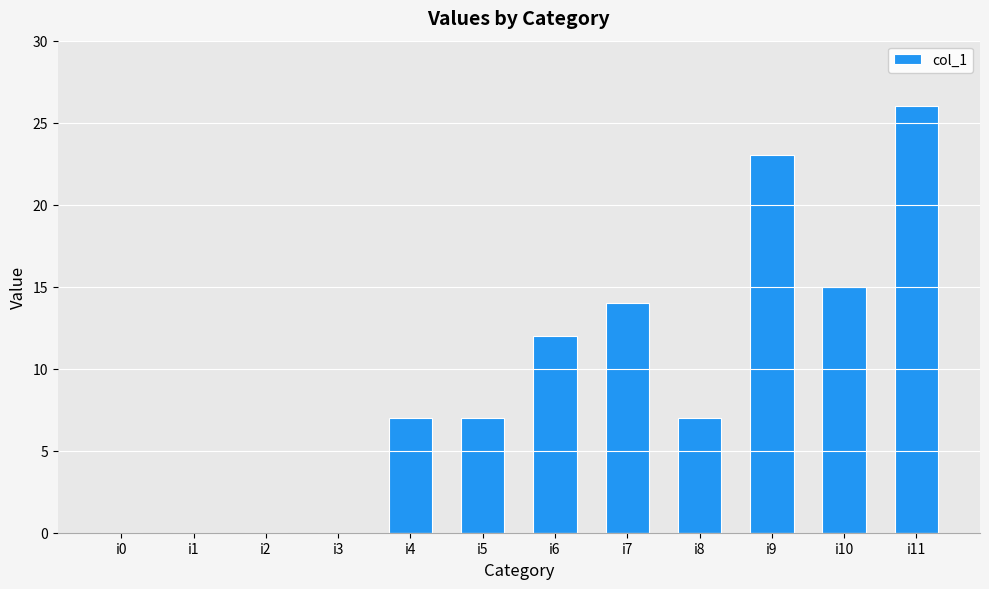

Are the bars grouped side by side (vs. stacked)?

No